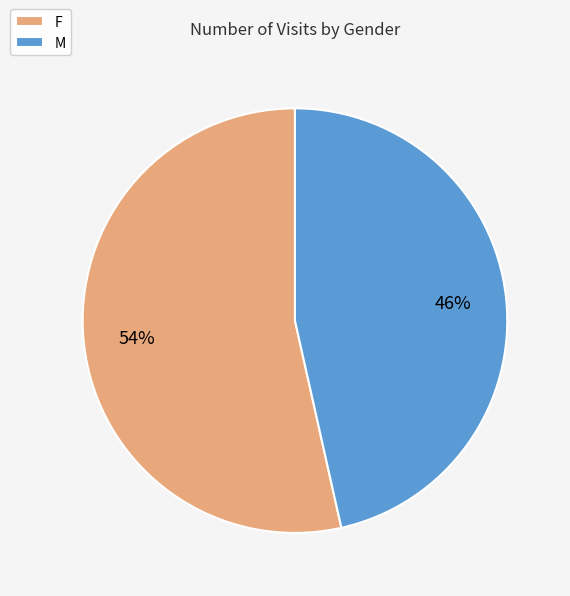

Rank the categories by value from lowest to highest.

M, F